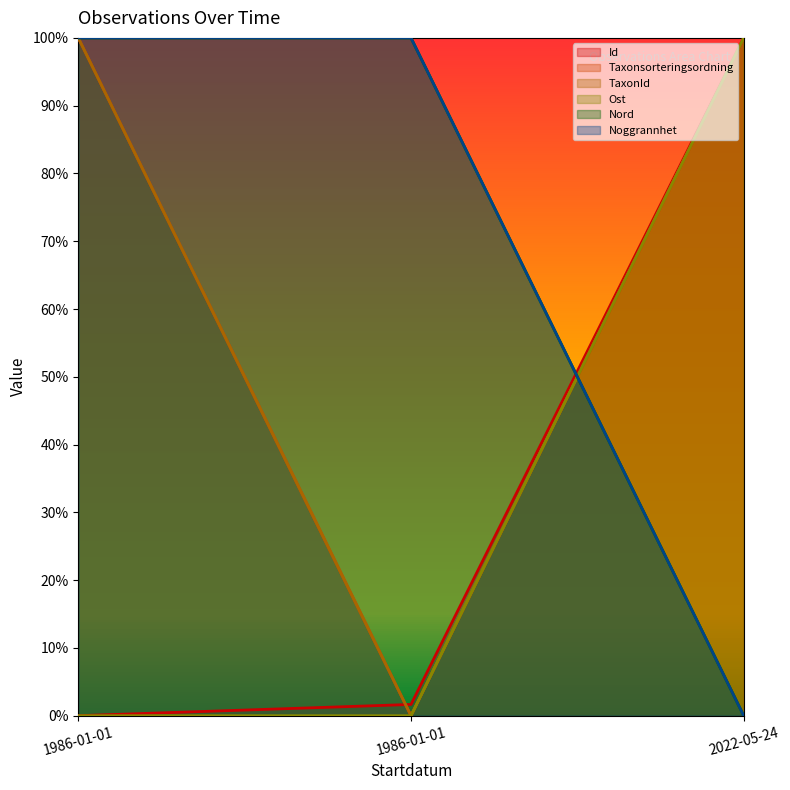

What is the label of the 3rd point from the left?

2022-05-24